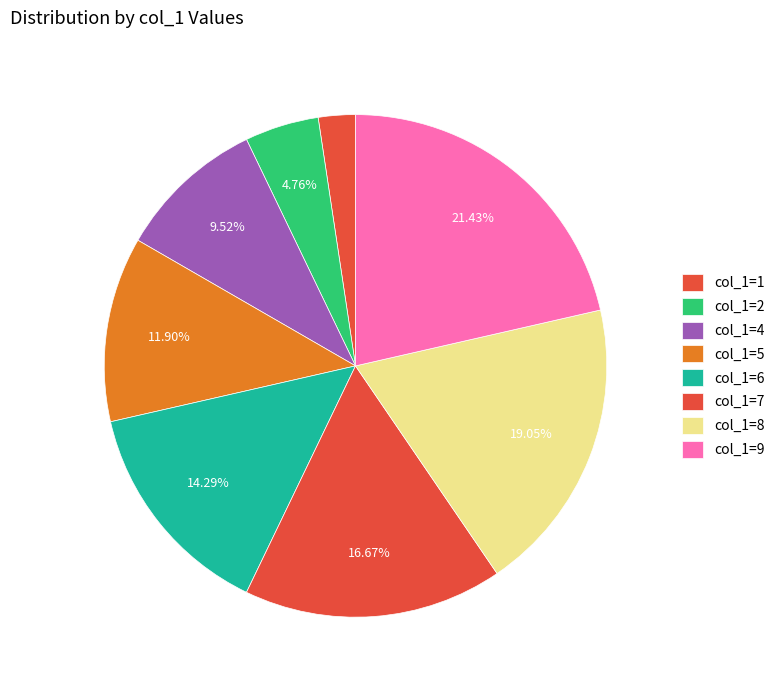

How many slices are in this pie chart?

8